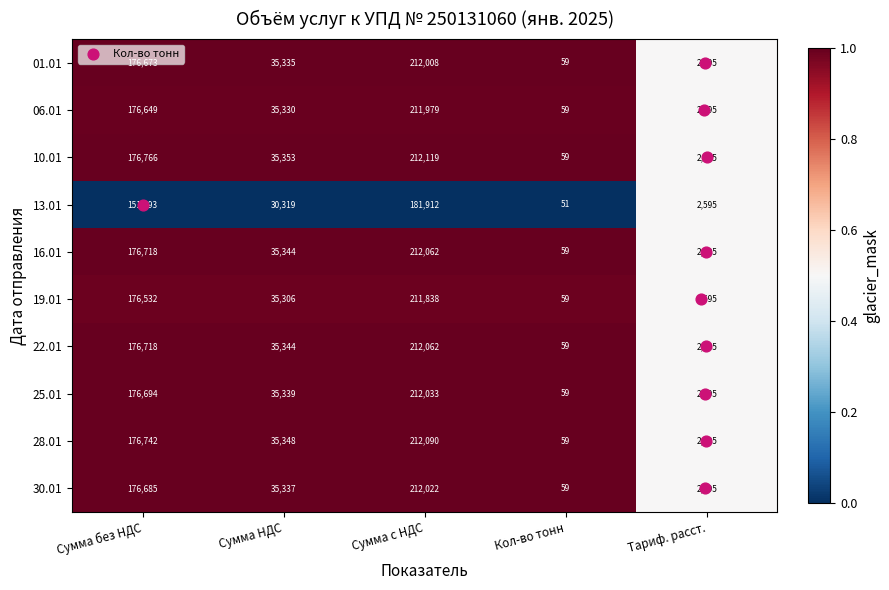

What is the difference between the maximum and minimum values in the 16.01 series?

212003